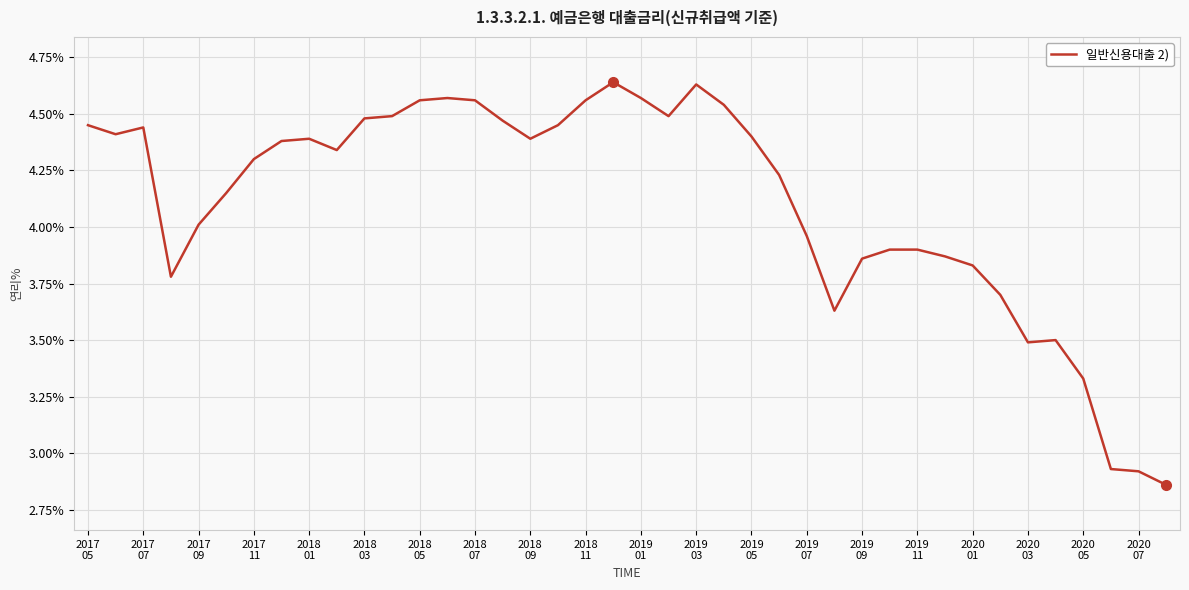

What is the difference between the maximum and minimum values?

1.8